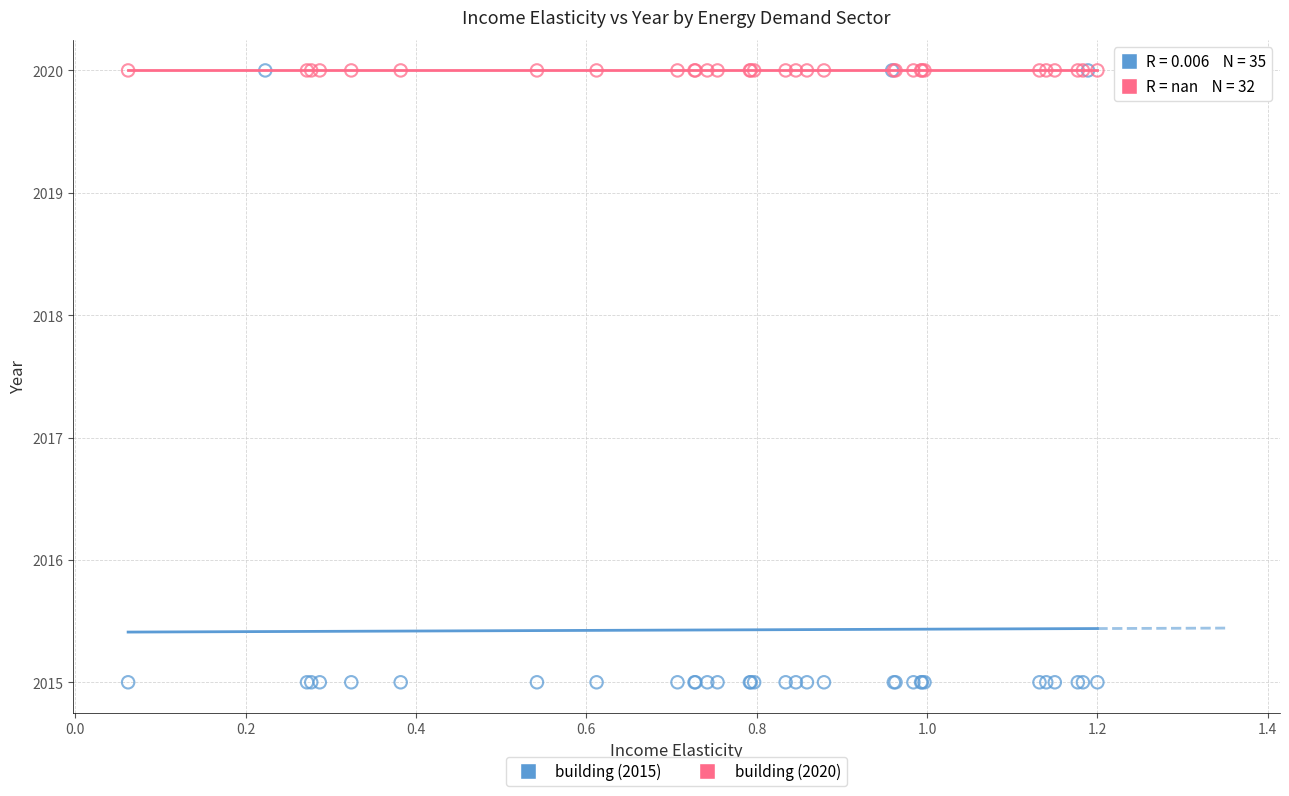

Which series contains the lowest Y value?

building (2015)